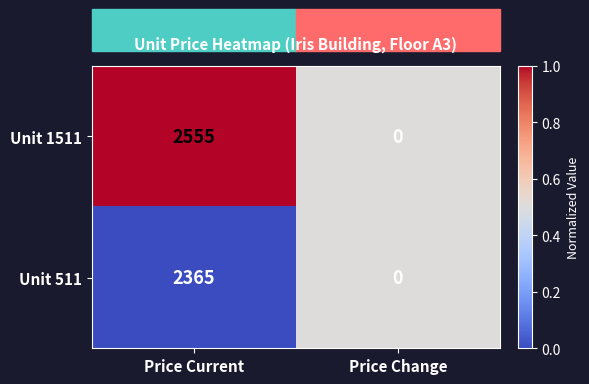

At which category is the sum across all series the highest?

Price Current